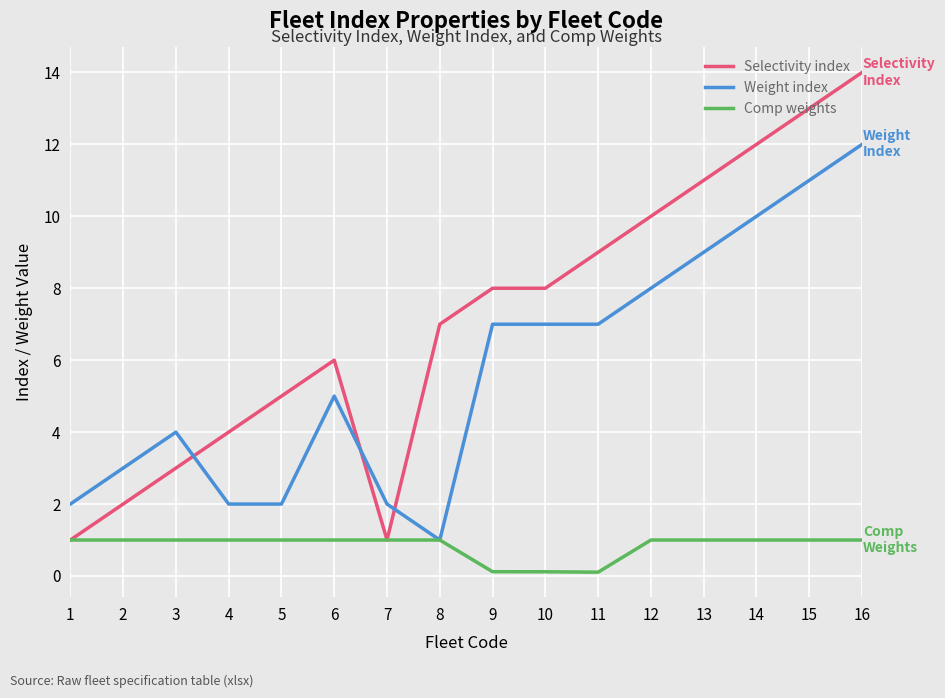

What are all the series names shown in the legend?

Selectivity index, Weight index, Comp weights